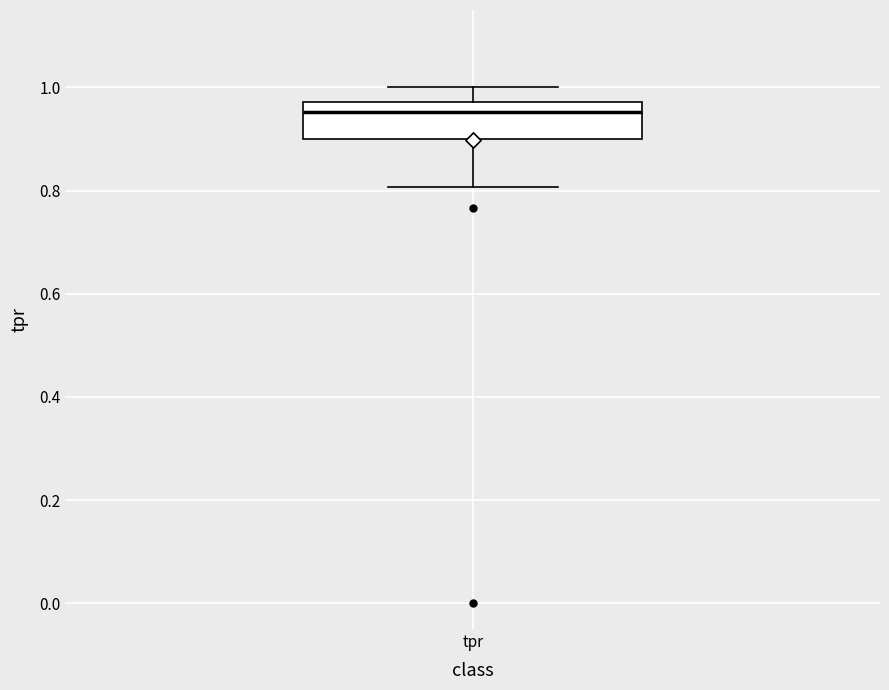

Read this box plot against the y-axis: the position of the median line, the range covered by the box, and the ends of both whiskers. The values are not printed on the chart, so give them approximately, as read against the axis.

median 0.96, box 0.90 to 0.98, whiskers 0.80 to 1.00